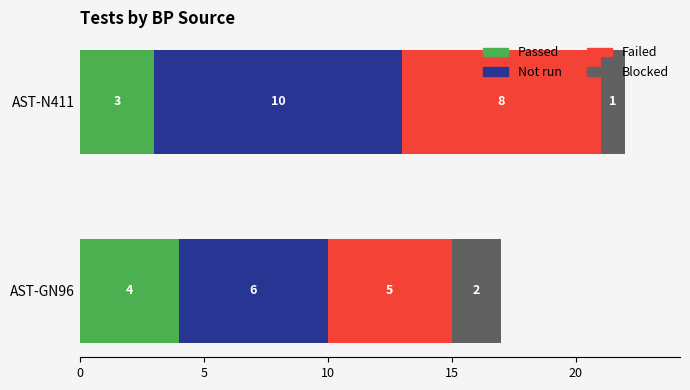

At which category is the sum across all series the highest?

AST-N411